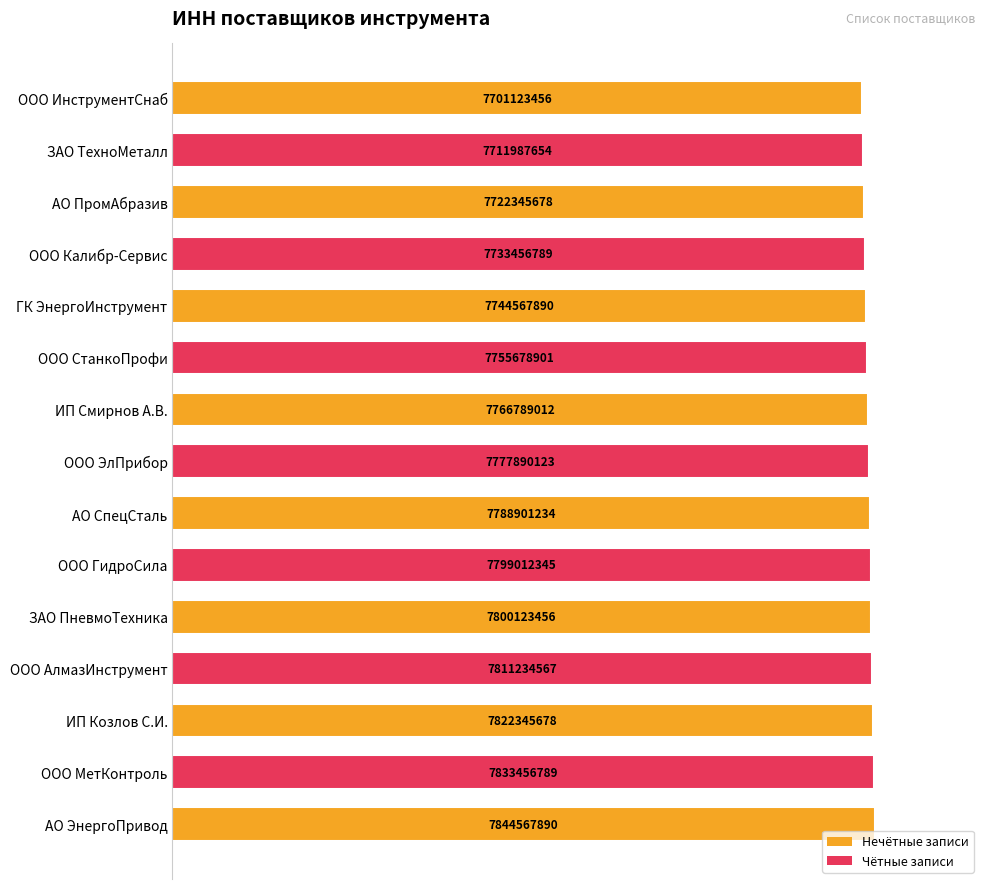

How many bars are there in total?

15